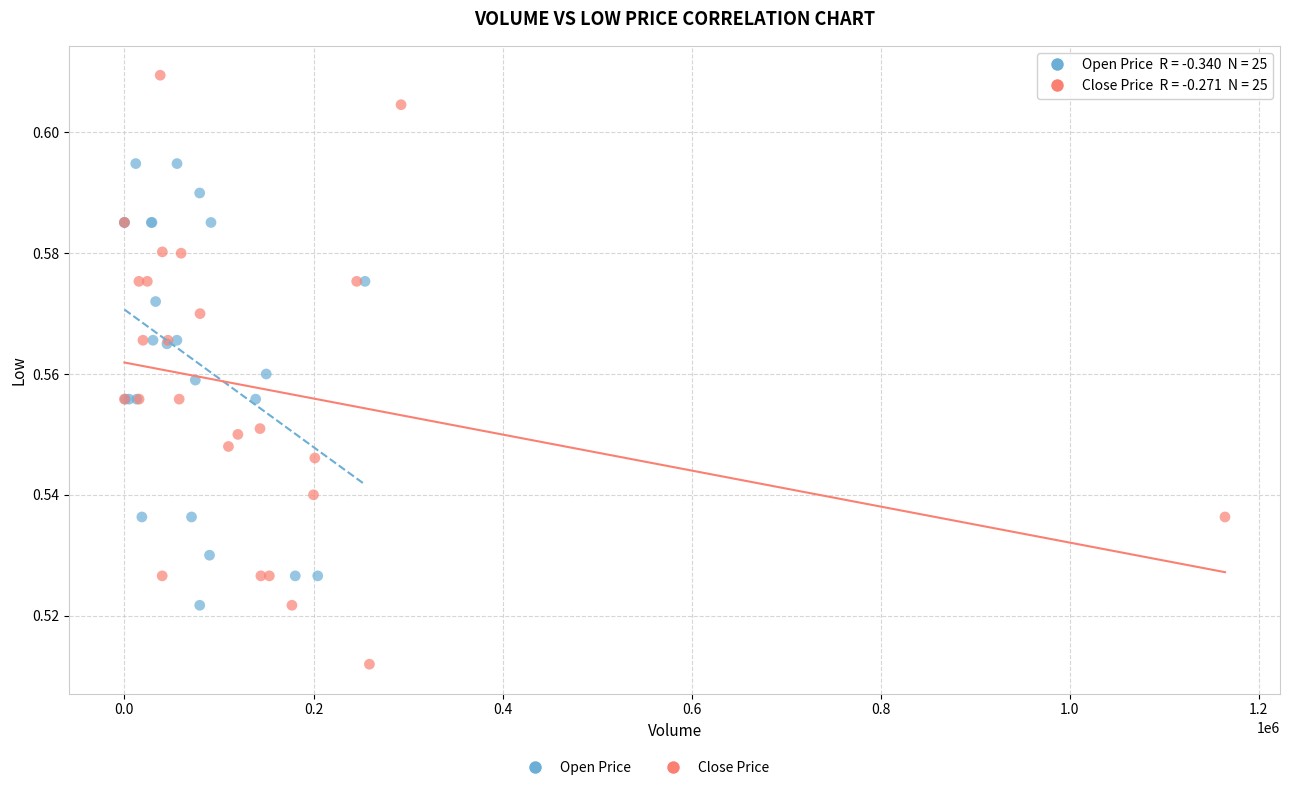

Which series reaches the maximum Y coordinate?

Close Price